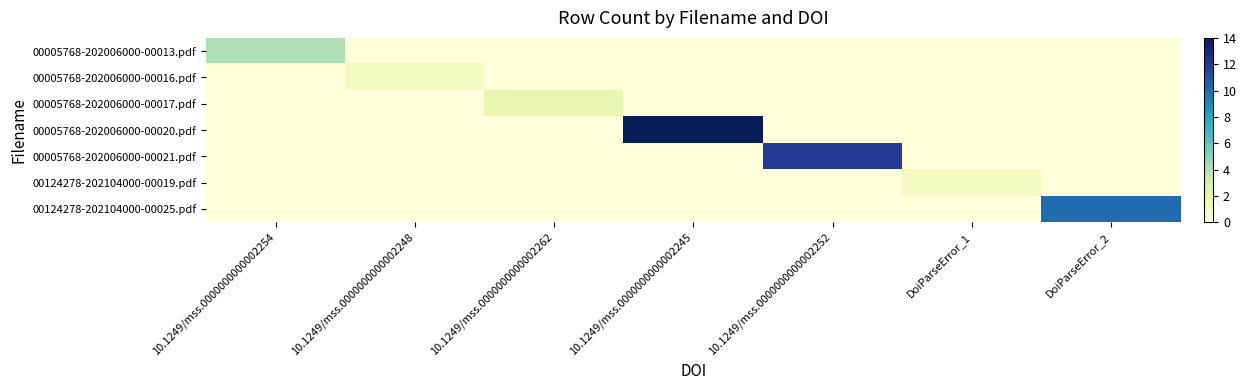

How many distinct data groups are displayed?

7